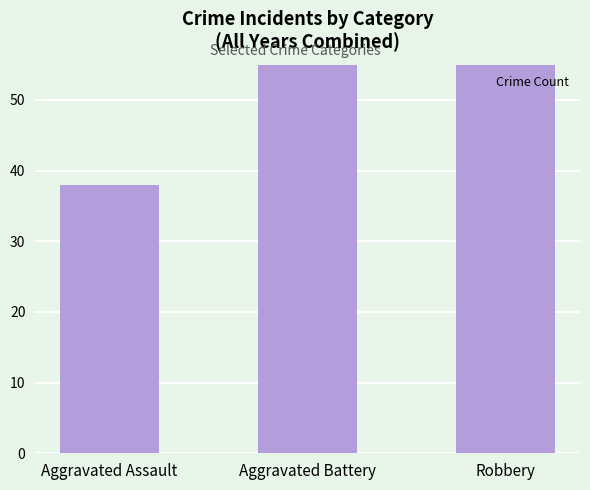

Is it true that the value at Aggravated Assault is 14?

False